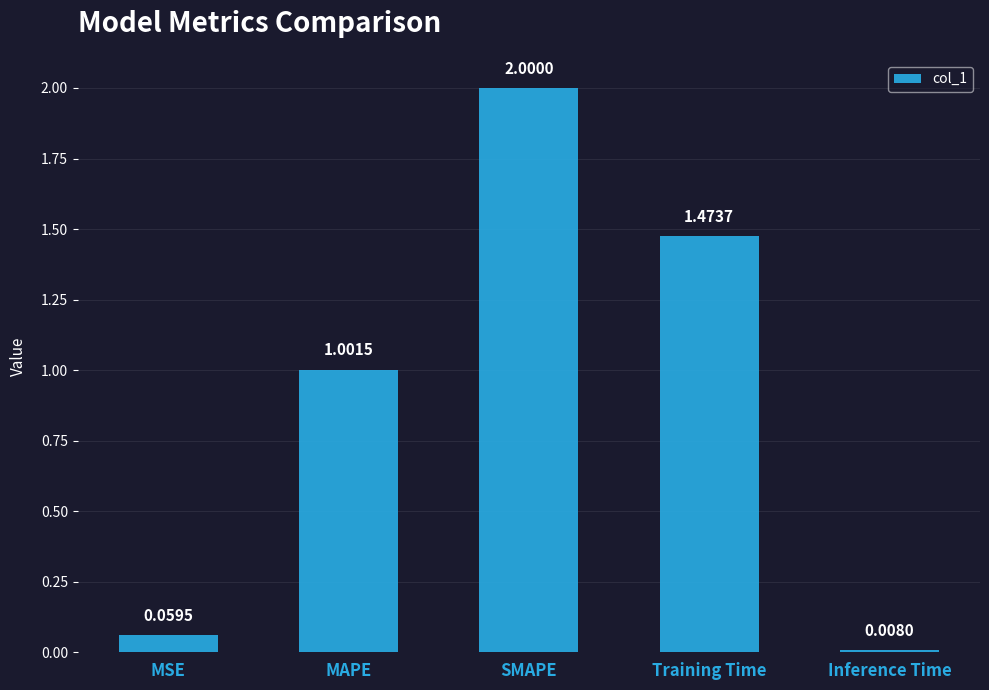

What is the sum of the values at MAPE and Inference Time?

1.0